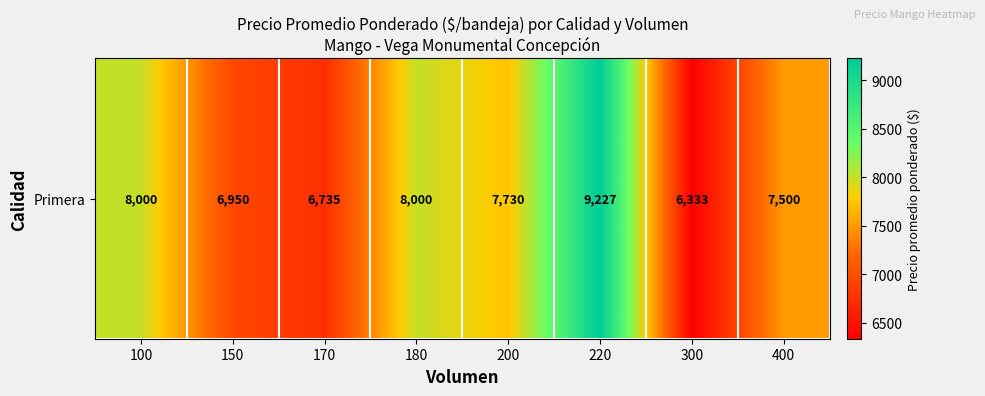

What is the approximate value at 400, to the nearest 50?

7500